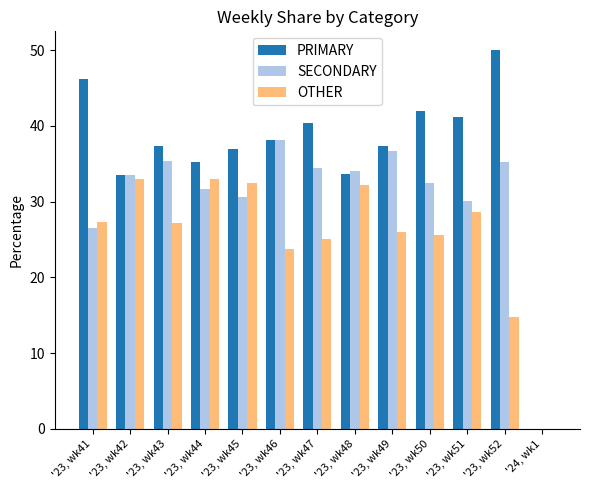

What is the total value across all series at '23, wk47?

100.0